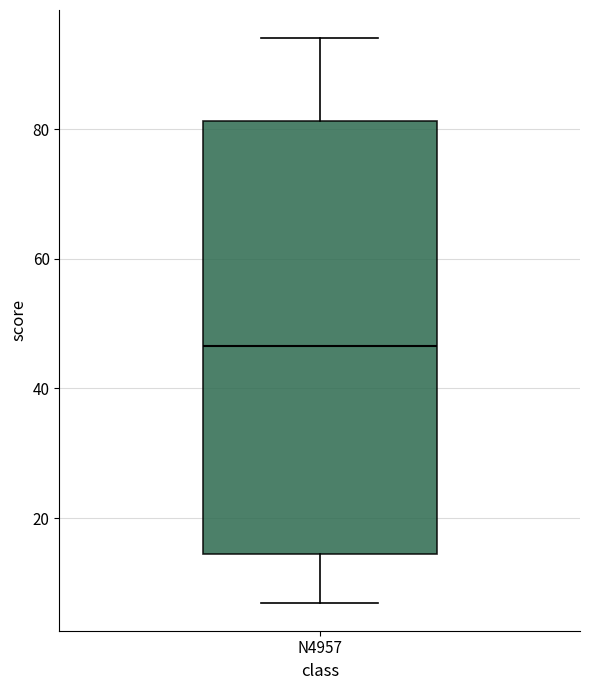

Where is the upper edge of the box for N4957 on the y-axis? The values are not printed on the chart, so give them approximately, as read against the axis.

82